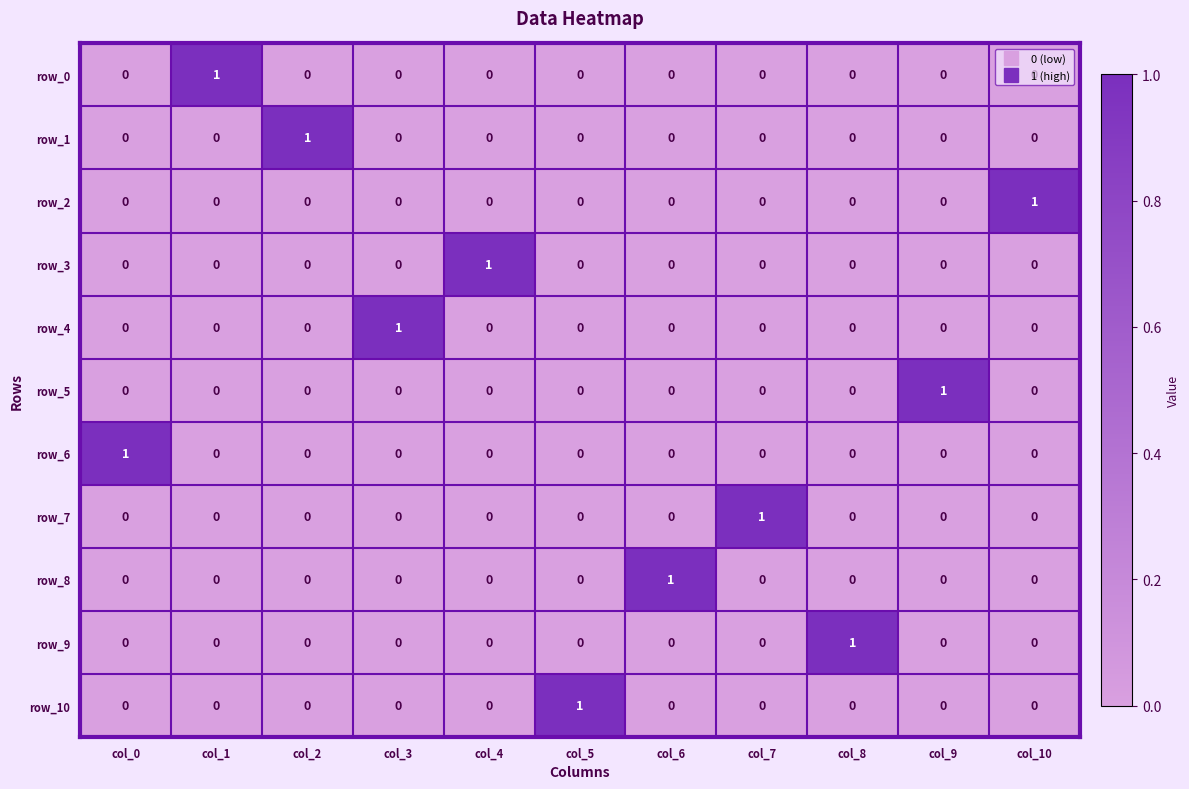

Which category has the highest value in the row_7 series?

col_7